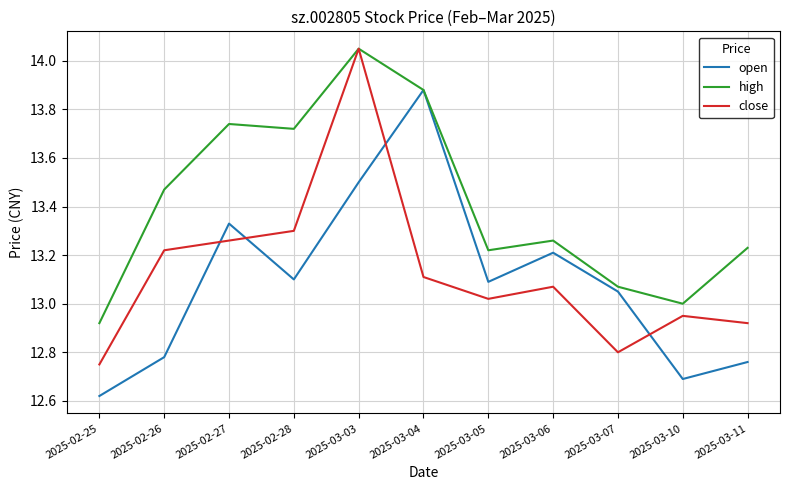

Between 2025-03-03 and 2025-03-05, which series saw the biggest shift?

close